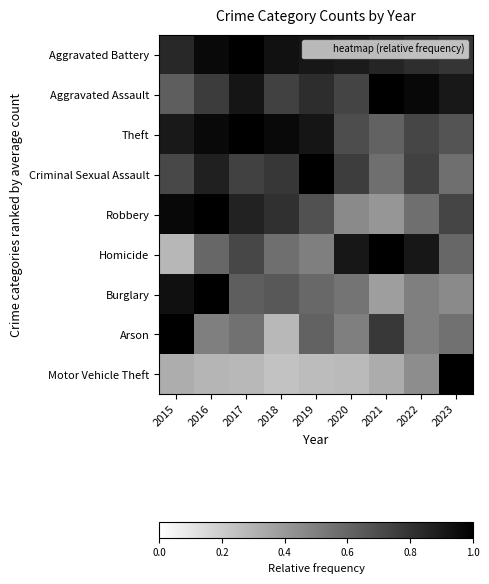

Reading right to left, list all the values displayed in this chart.

Aggravated Battery: 2023=0.8	2022=0.8	2021=0.9	2020=0.9	2019=0.9	2018=0.9	2017=1.0	2016=1.0	2015=0.8
Aggravated Assault: 2023=0.9	2022=1.0	2021=1.0	2020=0.7	2019=0.8	2018=0.7	2017=0.9	2016=0.8	2015=0.6
Theft: 2023=0.7	2022=0.7	2021=0.6	2020=0.7	2019=0.9	2018=1.0	2017=1.0	2016=1.0	2015=0.9
Criminal Sexual Assault: 2023=0.6	2022=0.7	2021=0.6	2020=0.8	2019=1.0	2018=0.8	2017=0.7	2016=0.9	2015=0.7
Robbery: 2023=0.7	2022=0.6	2021=0.4	2020=0.5	2019=0.7	2018=0.8	2017=0.9	2016=1.0	2015=1.0
Homicide: 2023=0.6	2022=0.9	2021=1.0	2020=0.9	2019=0.5	2018=0.6	2017=0.7	2016=0.6	2015=0.3
Burglary: 2023=0.5	2022=0.5	2021=0.4	2020=0.5	2019=0.6	2018=0.7	2017=0.6	2016=1.0	2015=0.9
Arson: 2023=0.6	2022=0.5	2021=0.8	2020=0.5	2019=0.6	2018=0.3	2017=0.6	2016=0.5	2015=1.0
Motor Vehicle Theft: 2023=1.0	2022=0.4	2021=0.3	2020=0.3	2019=0.3	2018=0.2	2017=0.3	2016=0.3	2015=0.3